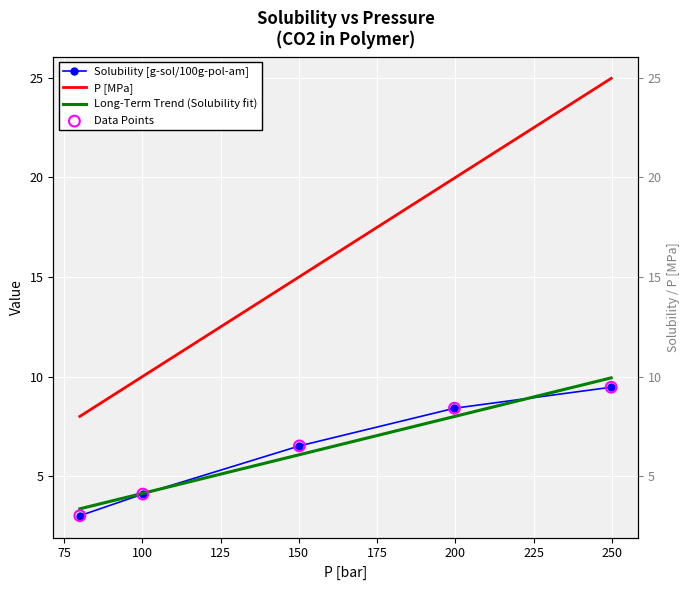

Which series contains the highest Y value?

P [MPa]